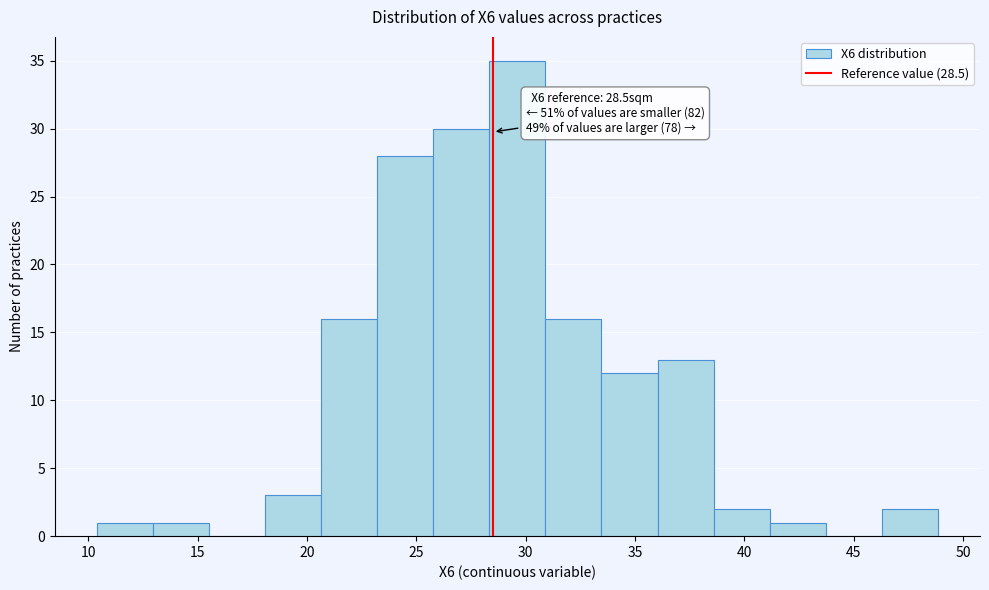

Which range on the x-axis has the tallest bar?

28.5 to 31.0